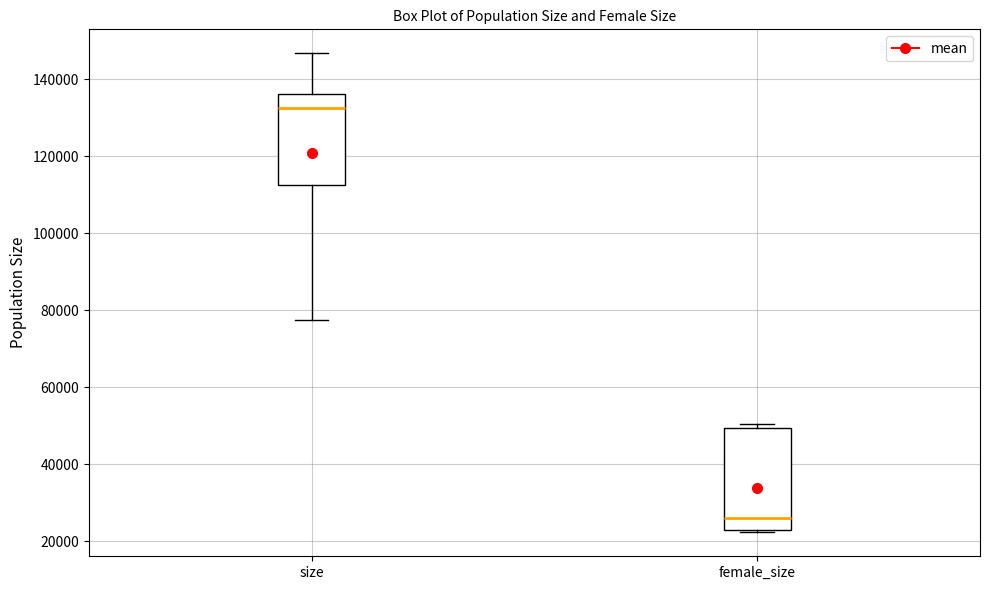

Reading left to right, read every box against the y-axis: the position of its median line, the range the box covers, and the ends of its whiskers. The values are not printed on the chart, so give them approximately, as read against the axis.

size: median 132000, box 112000 to 136000, whiskers 78000 to 146000
female_size: median 26000, box 22000 to 50000, whiskers 22000 (just below the box's lower edge) to 50000 (just above the box's upper edge)